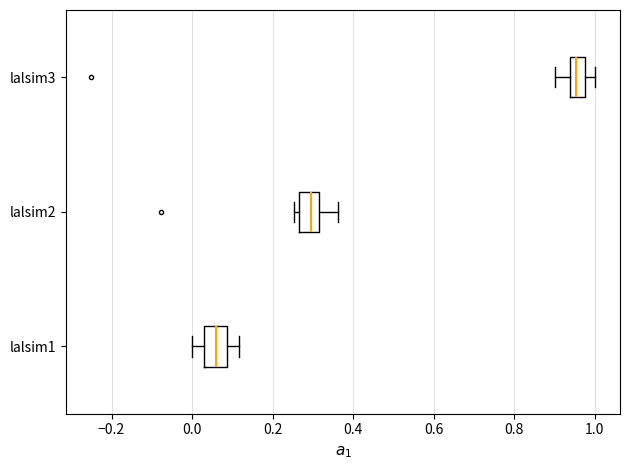

Reading bottom to top, read every box against the x-axis: the position of its median line, the range the box covers, and the ends of its whiskers. The values are not printed on the chart, so give them approximately, as read against the axis.

lalsim1: median 0.06, box 0.02 to 0.08, whiskers 0.00 to 0.12
lalsim2: median 0.30, box 0.26 to 0.32, whiskers 0.26 (just left of the box's left edge) to 0.36
lalsim3: median 0.96, box 0.94 to 0.98, whiskers 0.90 to 1.00